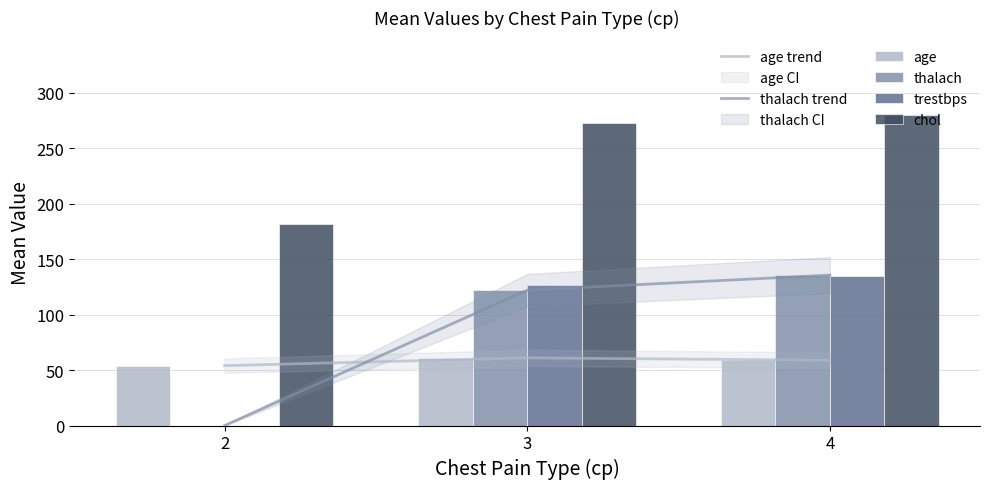

Reading left to right, transcribe all the data shown in this chart.

age trend: 54.0	61.0	58.9
thalach trend: 0.0	122.0	135.6
age: 54.0	61.0	58.9
thalach: 0.0	122.0	135.6
trestbps: 0.0	126.7	135.0
chol: 182.0	273.0	279.7